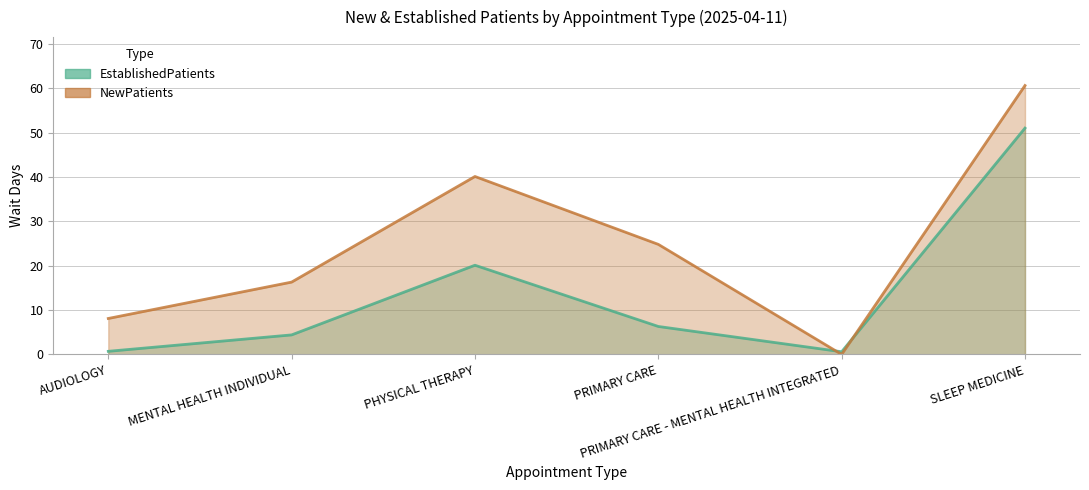

At how many categories does at least one series exceed 57?

1